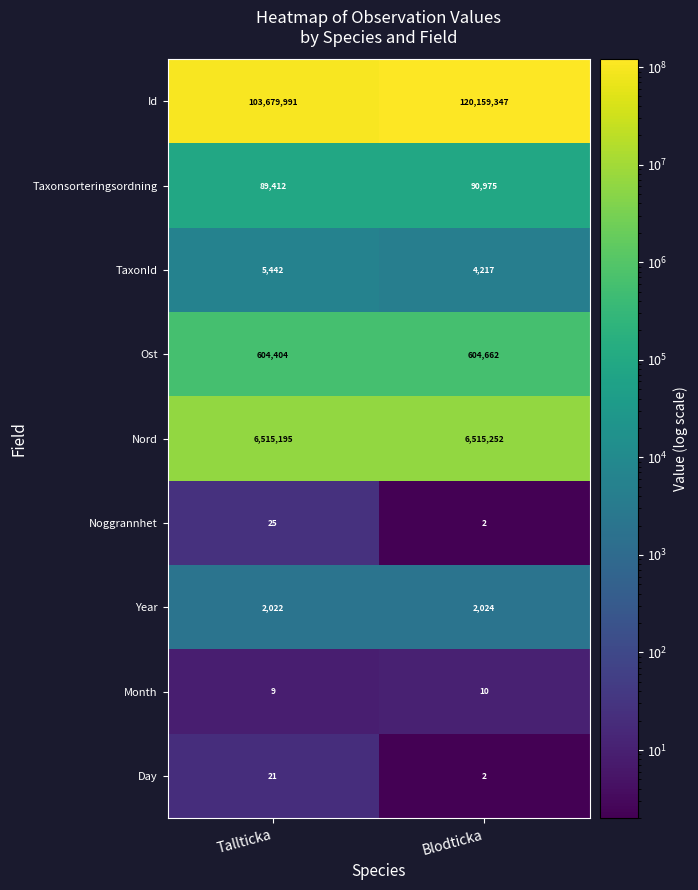

What is the difference between the highest and lowest values at Tallticka?

103679982